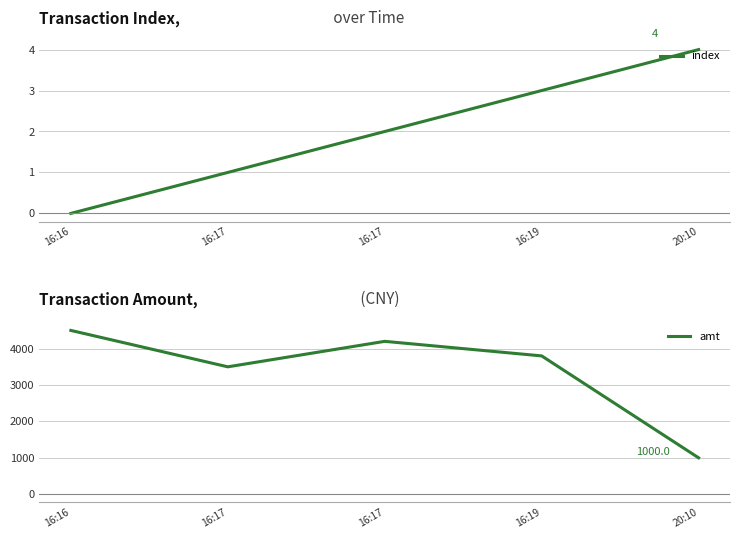

Between 16:17 and 20:10, which is larger?

20:10